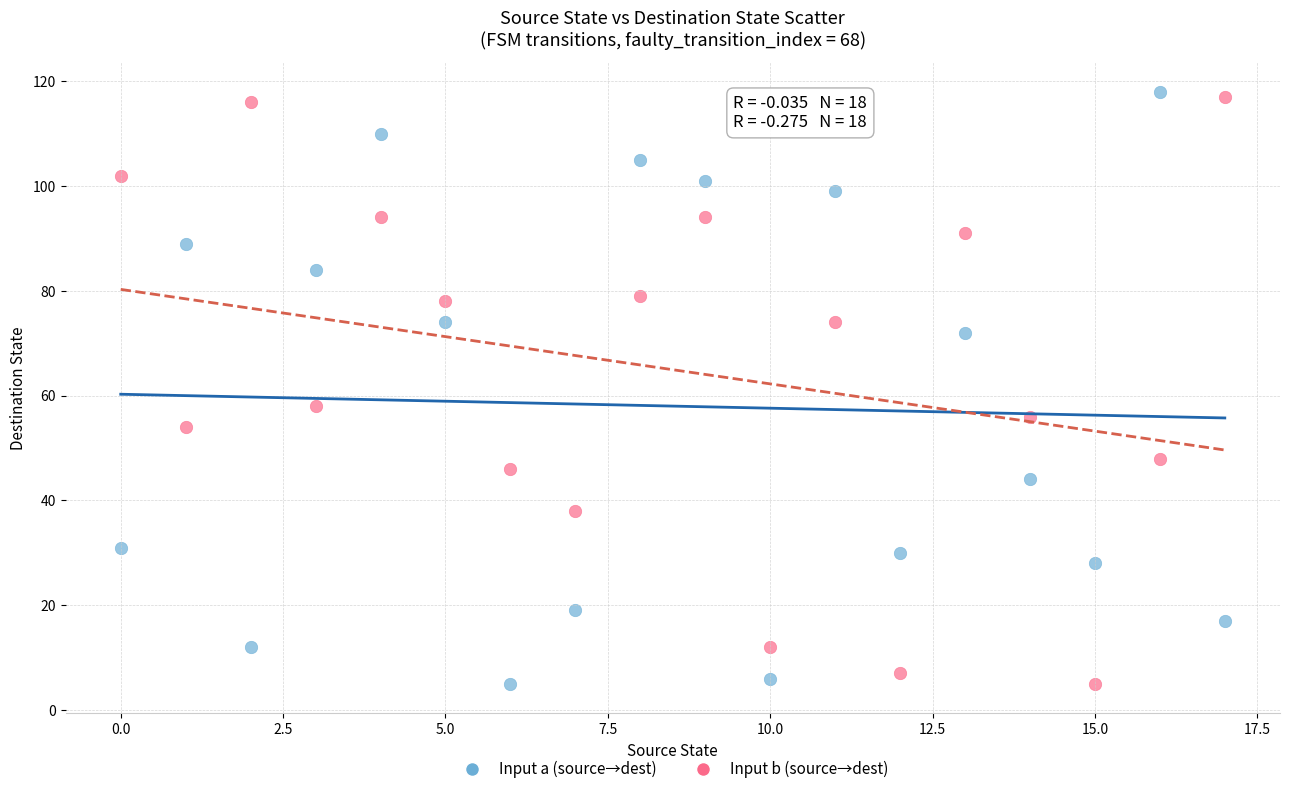

Which series has the widest spread of Y values?

Input a (source→dest)